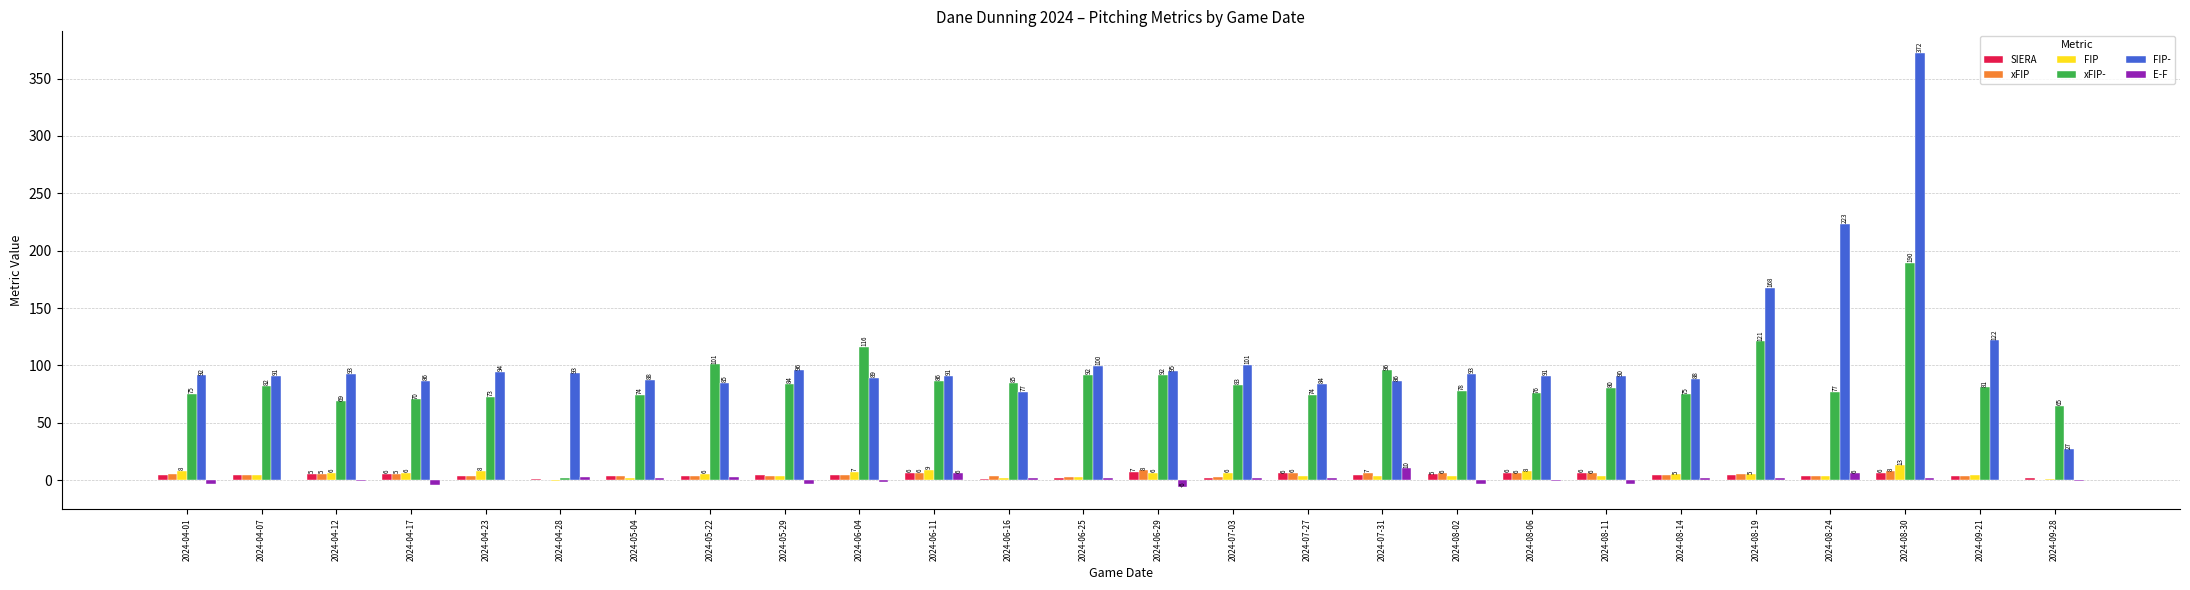

Is it true that FIP- equals 38.0 at 2024-04-28?

False